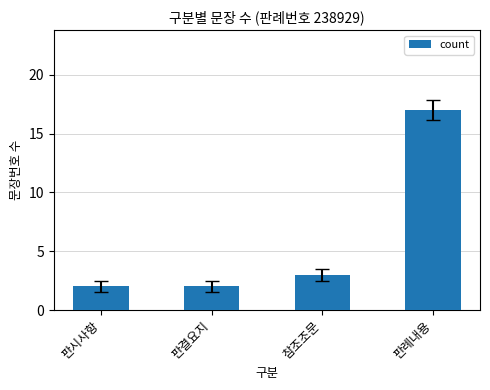

What is the value of the 1st bar from the left?

2